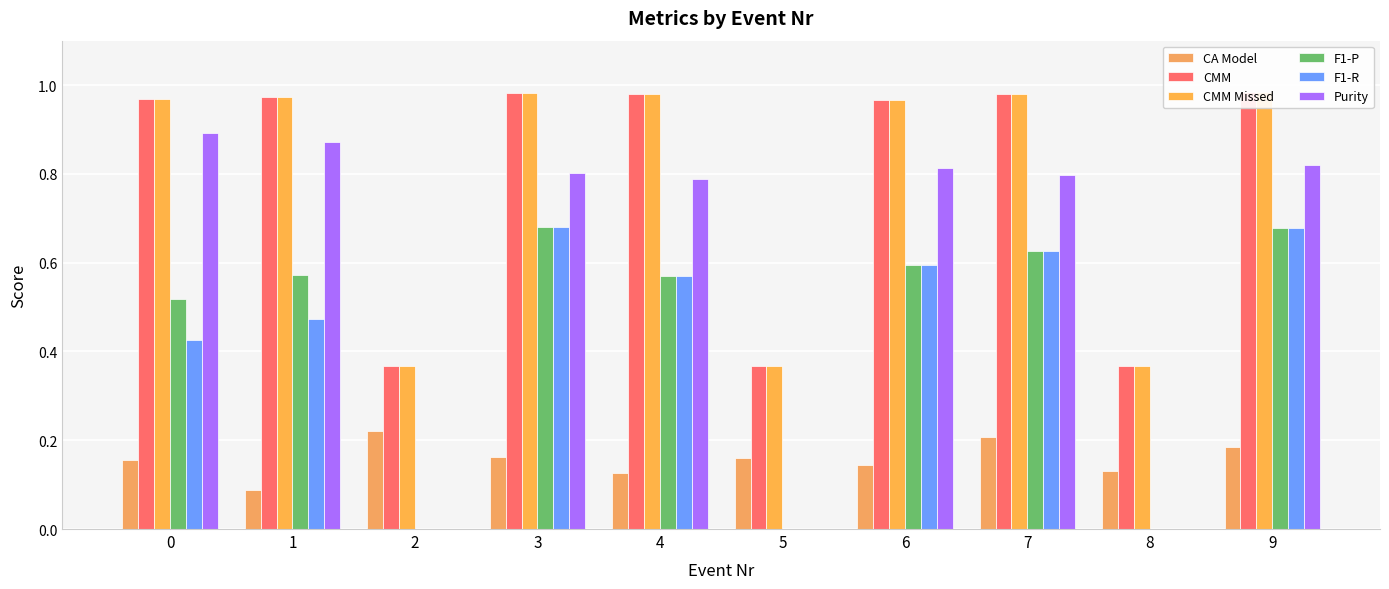

At which category is the sum across all series the highest?

9